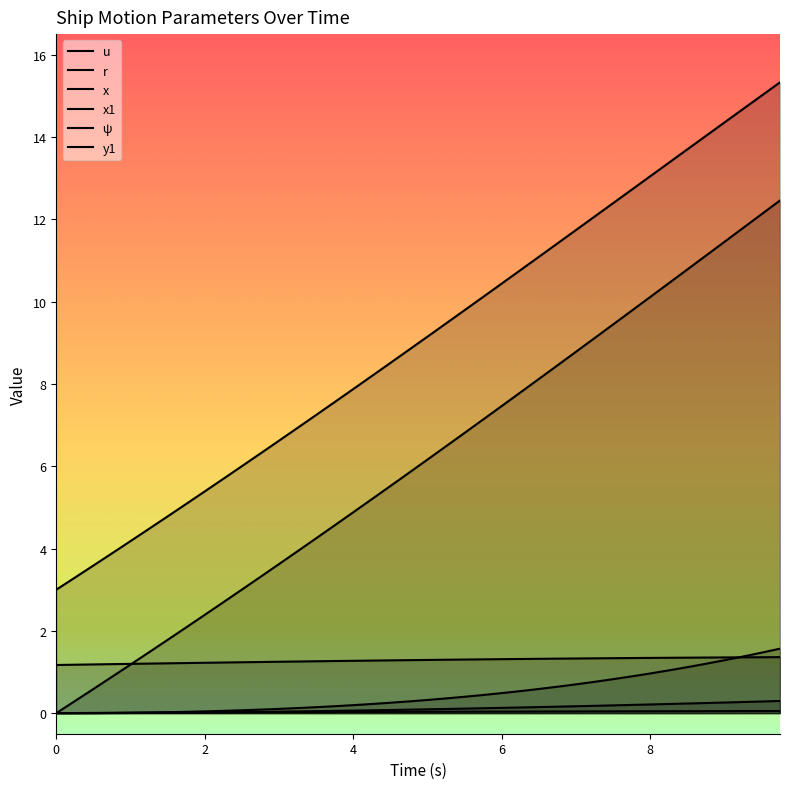

How many categories are shown in the chart?

40